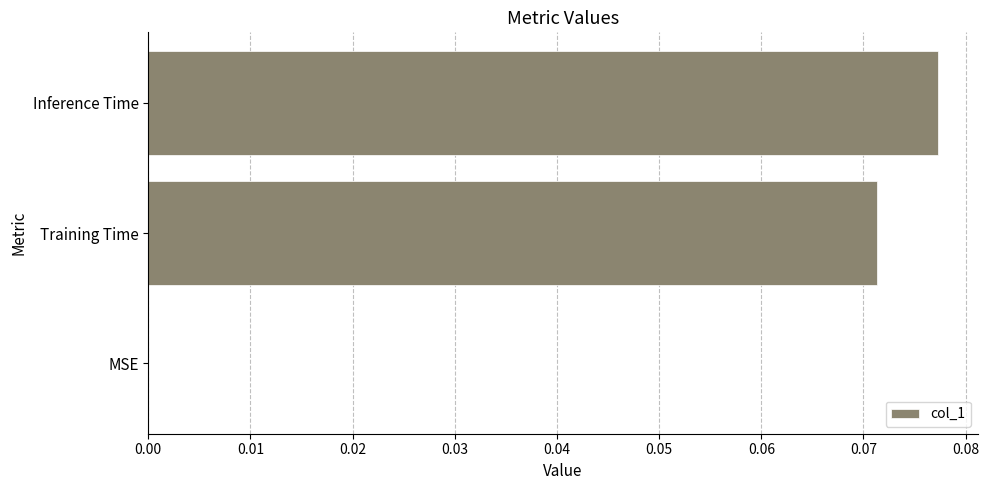

Which category has the highest value across all series?

Inference Time